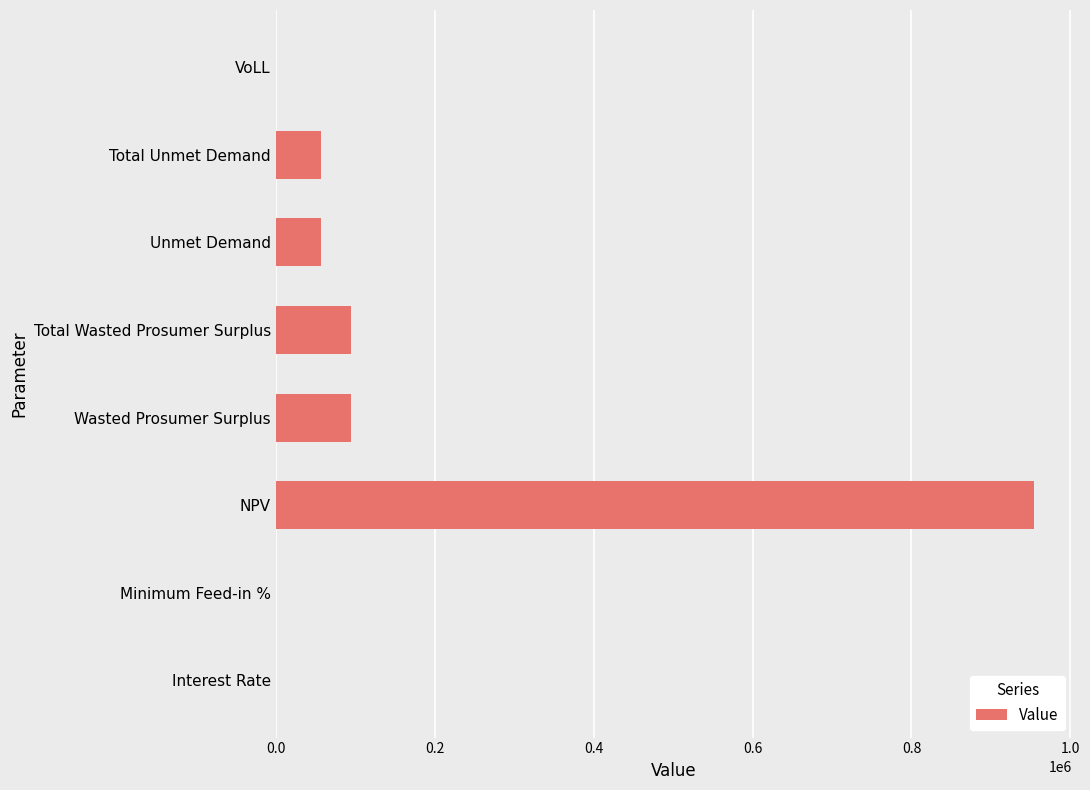

True or false: the data shows 95243.1 at Total Wasted Prosumer Surplus.

True